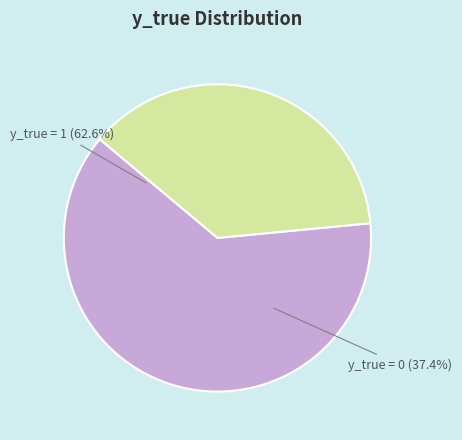

How many slices are in this pie chart?

2